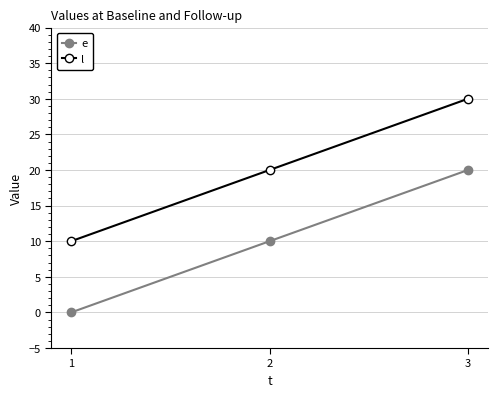

What is the value of the l point at the 2nd from the left?

20